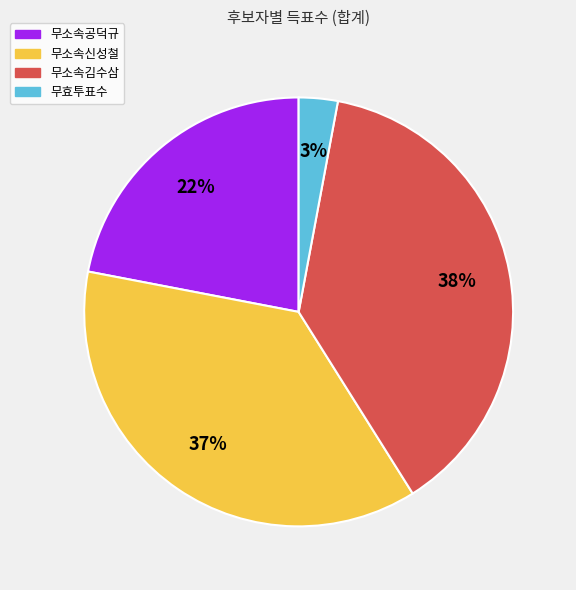

True or false: 무효투표수 accounts for 3% of the total.

True